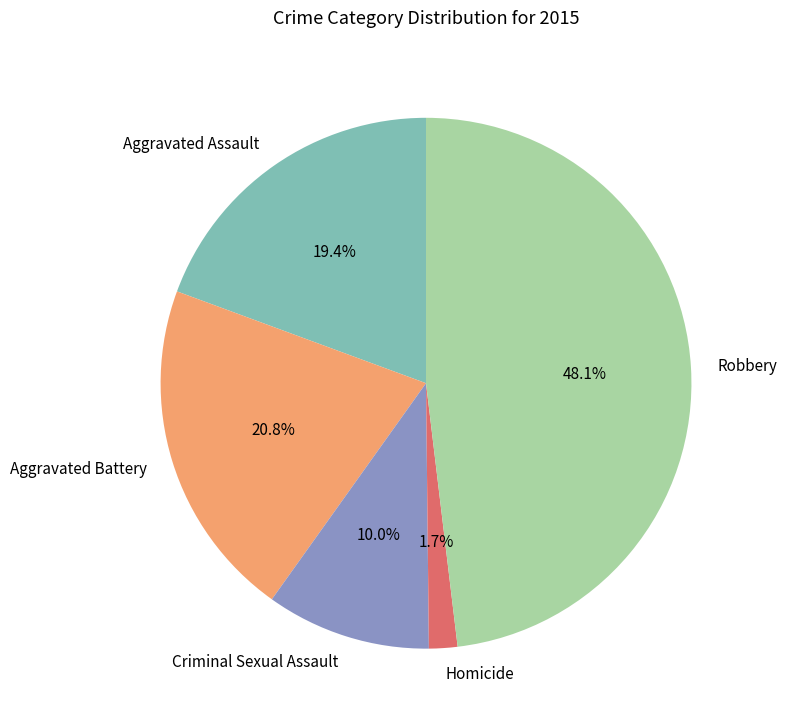

To the nearest percent, what is the difference between the Criminal Sexual Assault and Aggravated Battery slice percentages?

11%